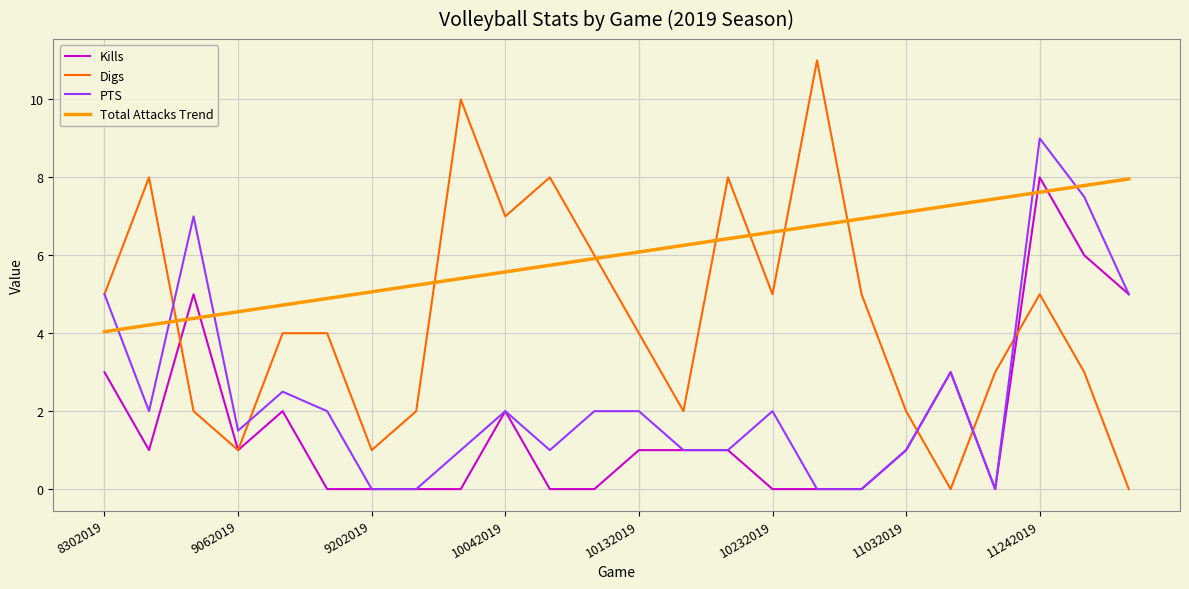

True or false: Total Attacks Trend and Kills cross at least once.

True